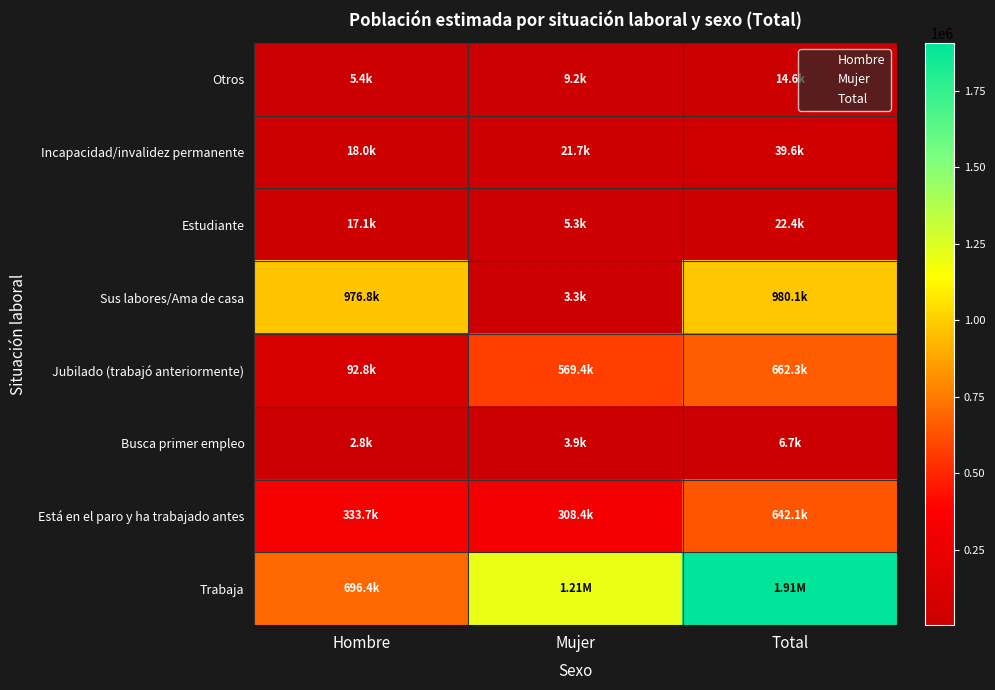

Which series has the largest total across all categories?

Trabaja